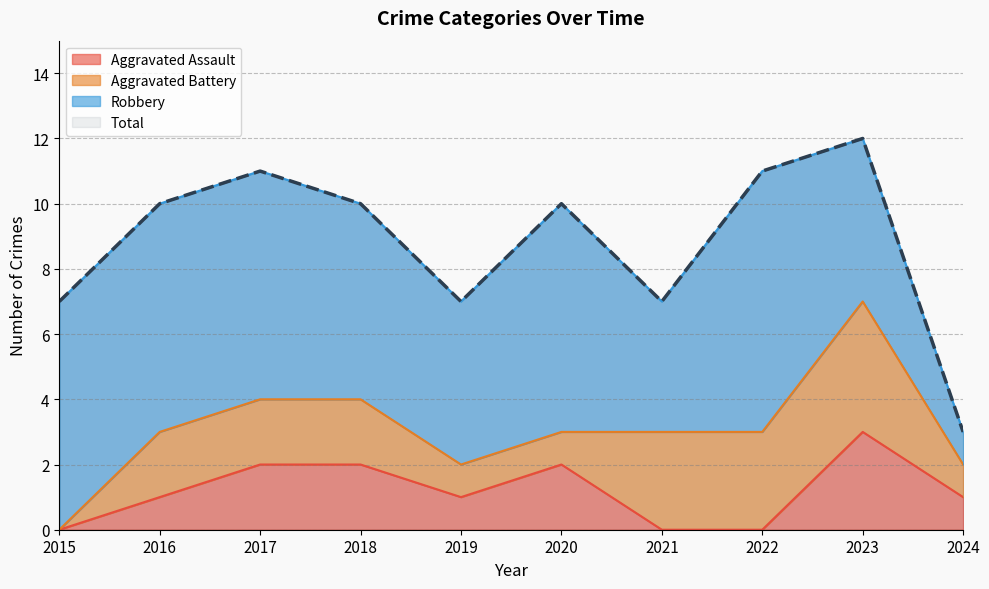

True or false: Aggravated Assault has a value of 3 at 2017.

False